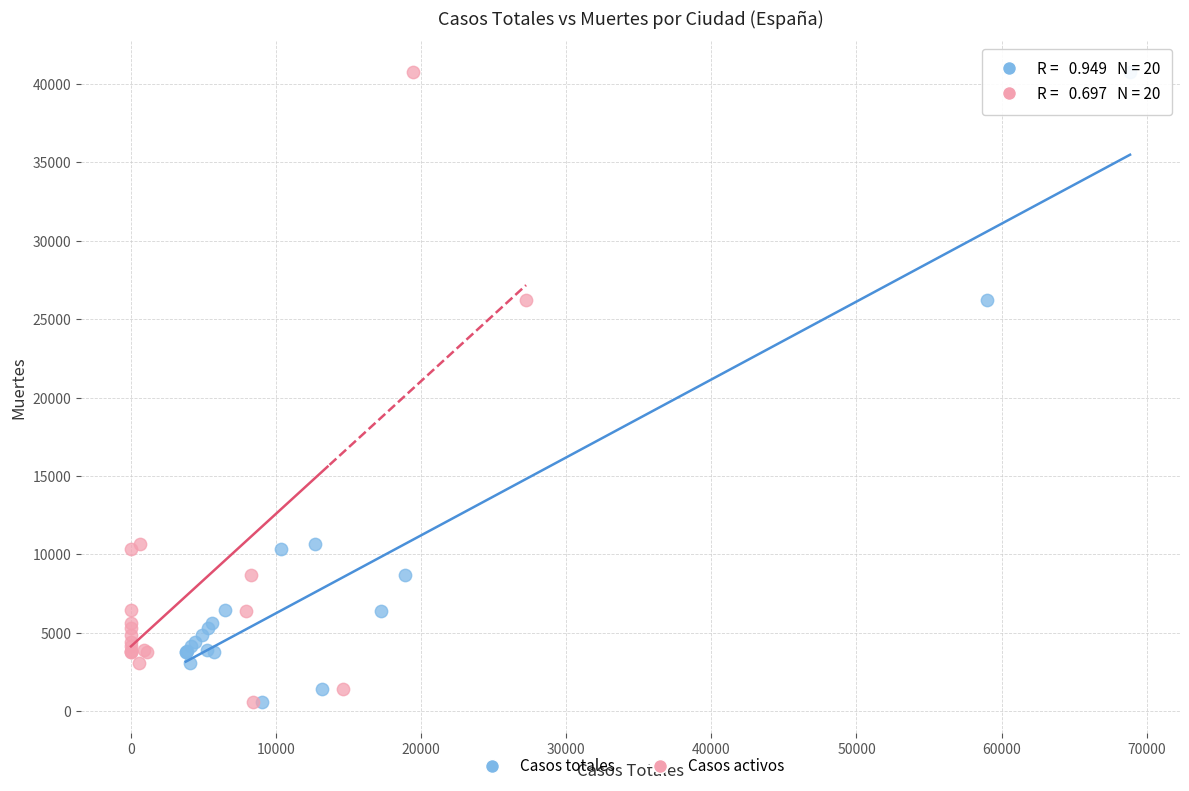

What are all the series names shown in the legend?

Casos totales, Casos activos